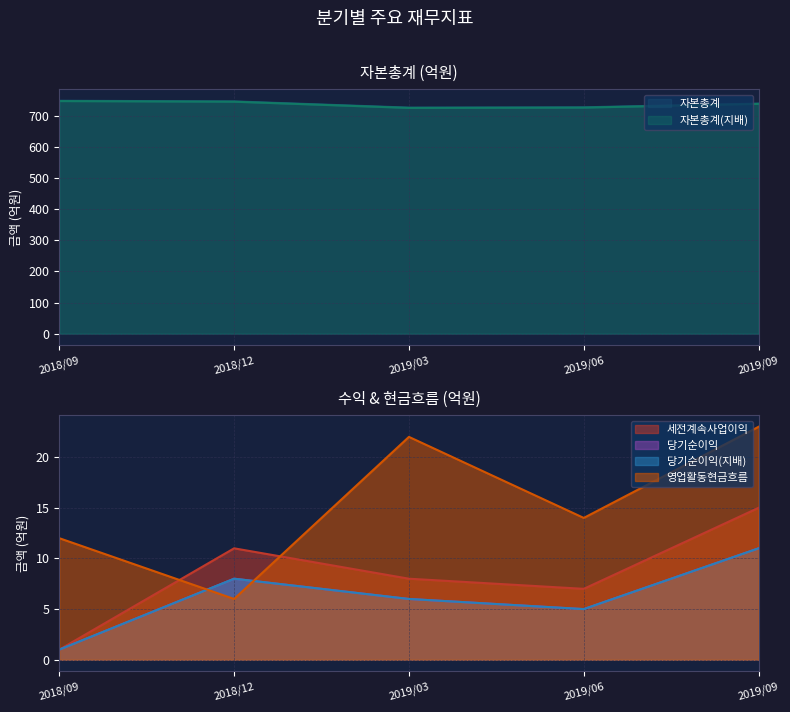

How many lines are shown in the chart?

6